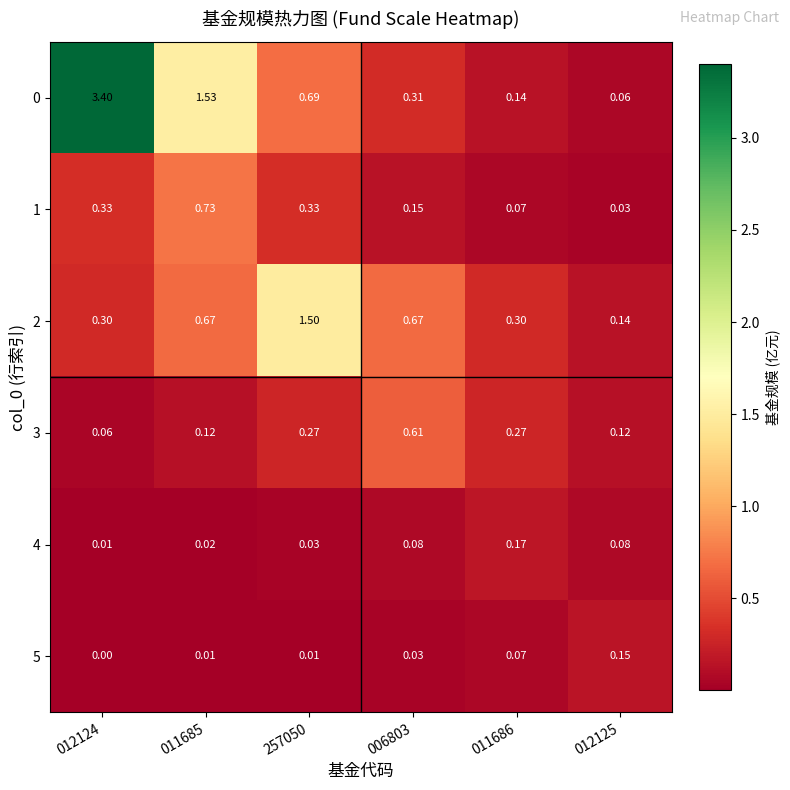

How many categories are shown in the chart?

6